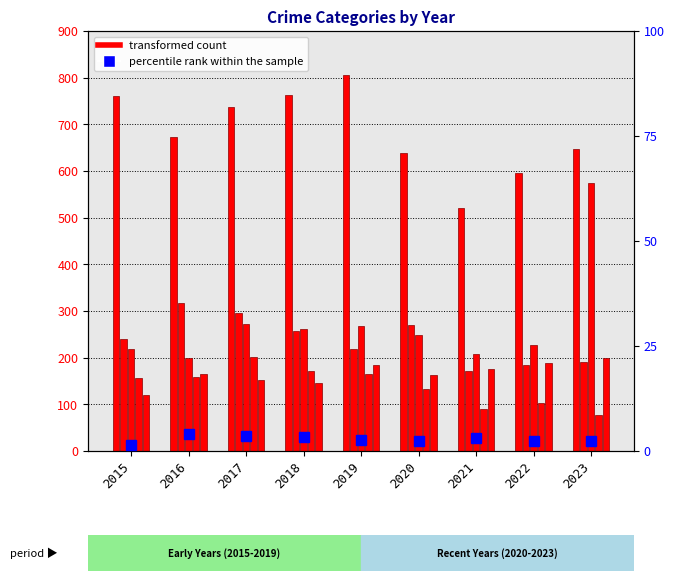

What is the value of the Theft bar at the 3rd from the left?

738.0